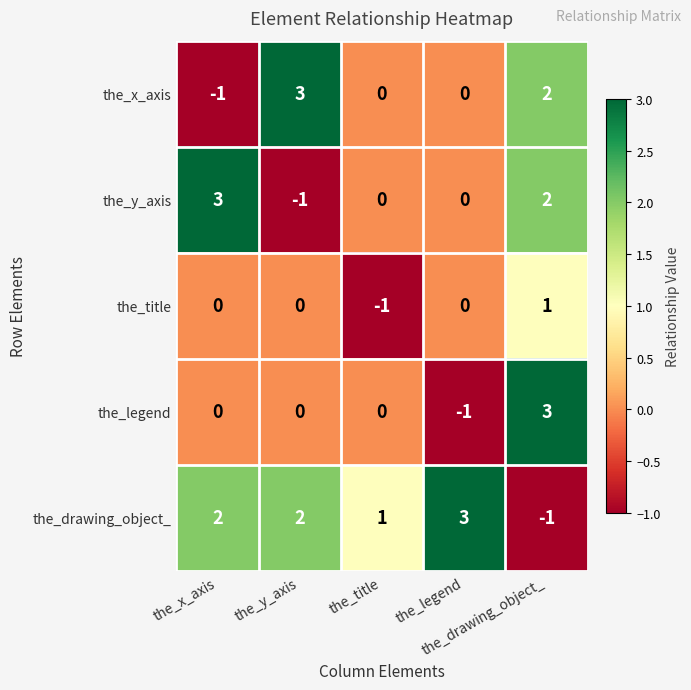

Count the number of categories in the chart.

5